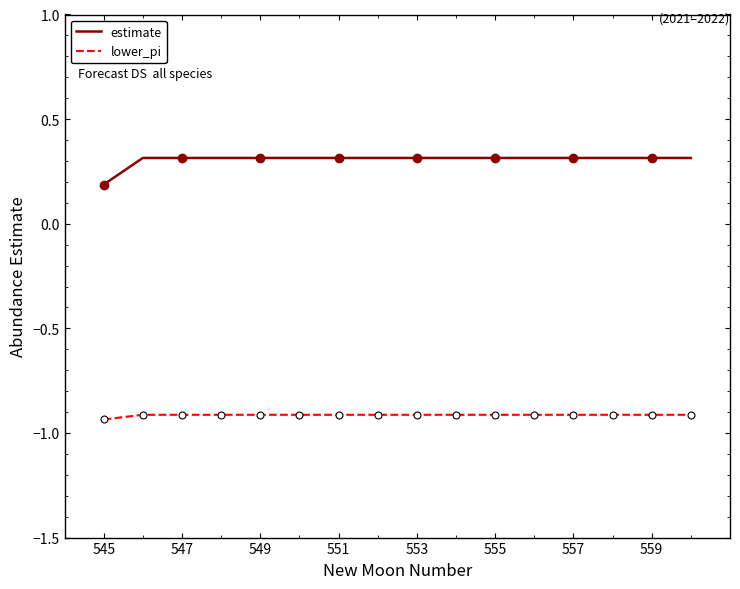

True or false: estimate has a value of 0.3 at 549.

True